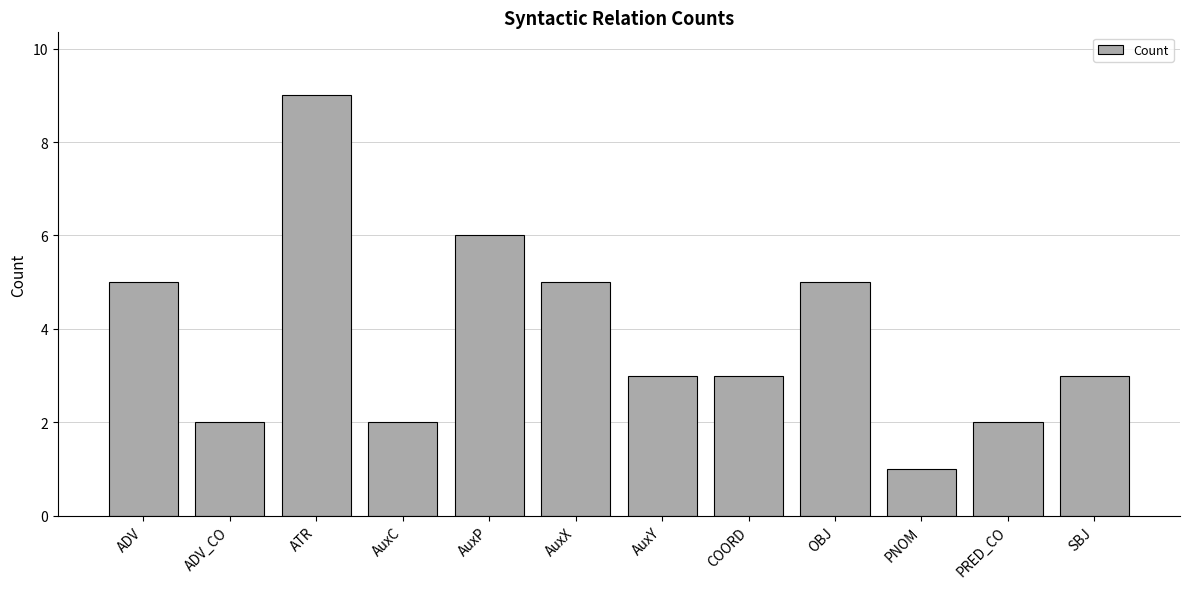

What is the ratio of the value at AuxY to the value at ATR?

0.3